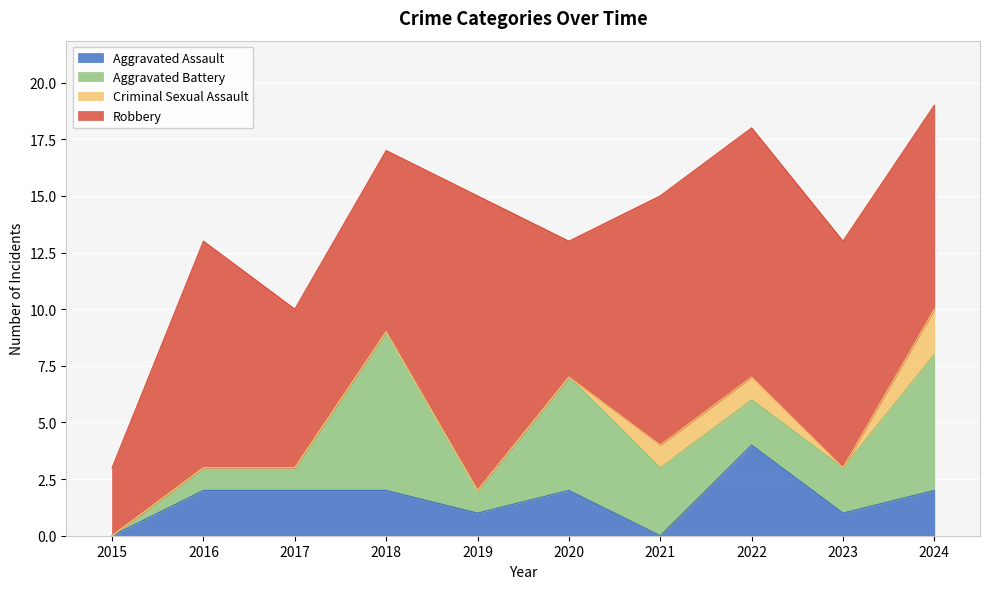

How many interior local peaks does the Aggravated Battery series have?

2